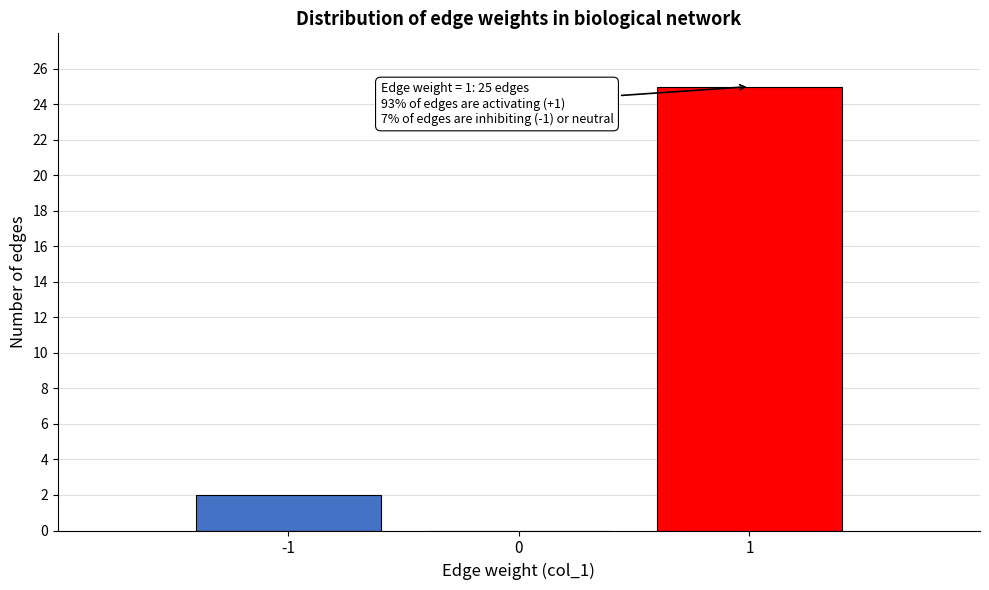

Which range on the x-axis has the tallest bar?

0.5 to 1.5